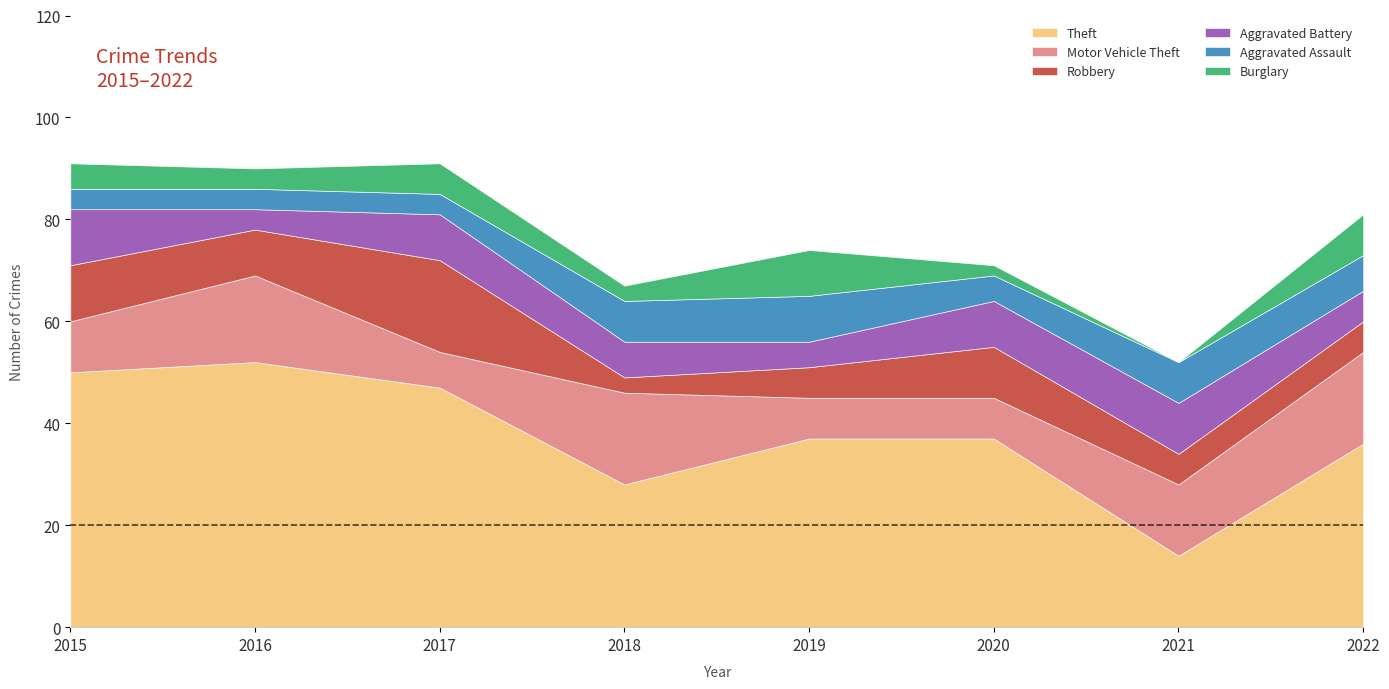

Where is the first local maximum for Burglary?

2017